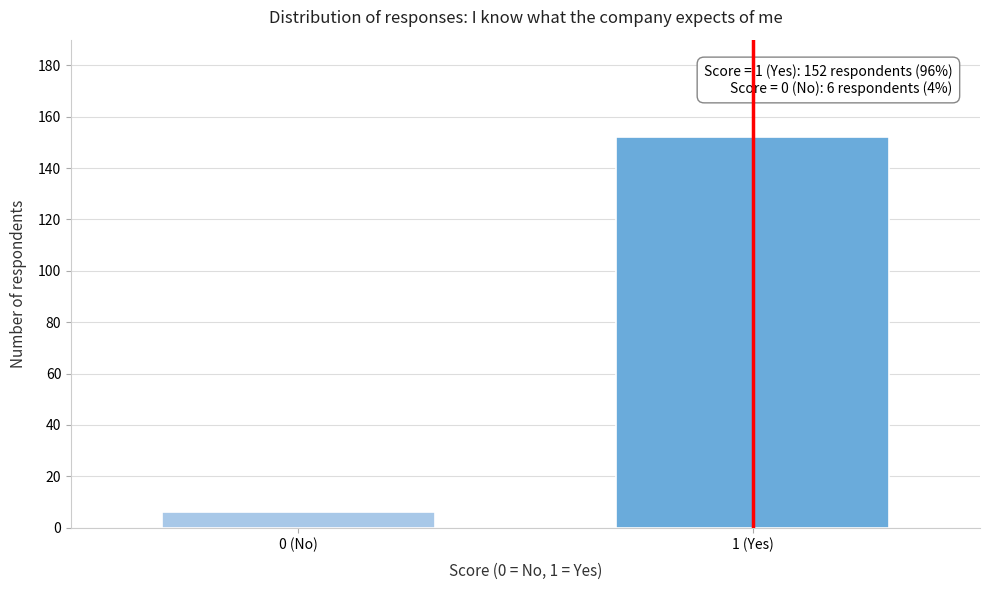

Reading right to left, list all the values displayed in this chart.

1 (Yes)=152	0 (No)=6